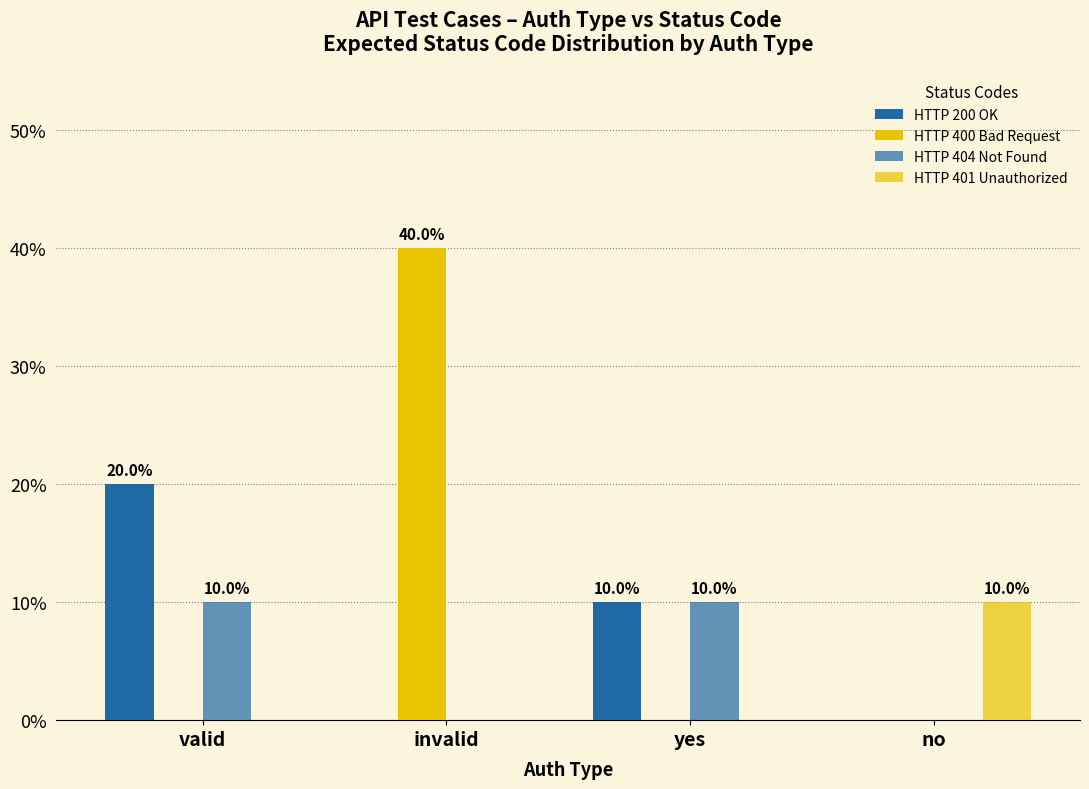

Are the bars horizontal?

No